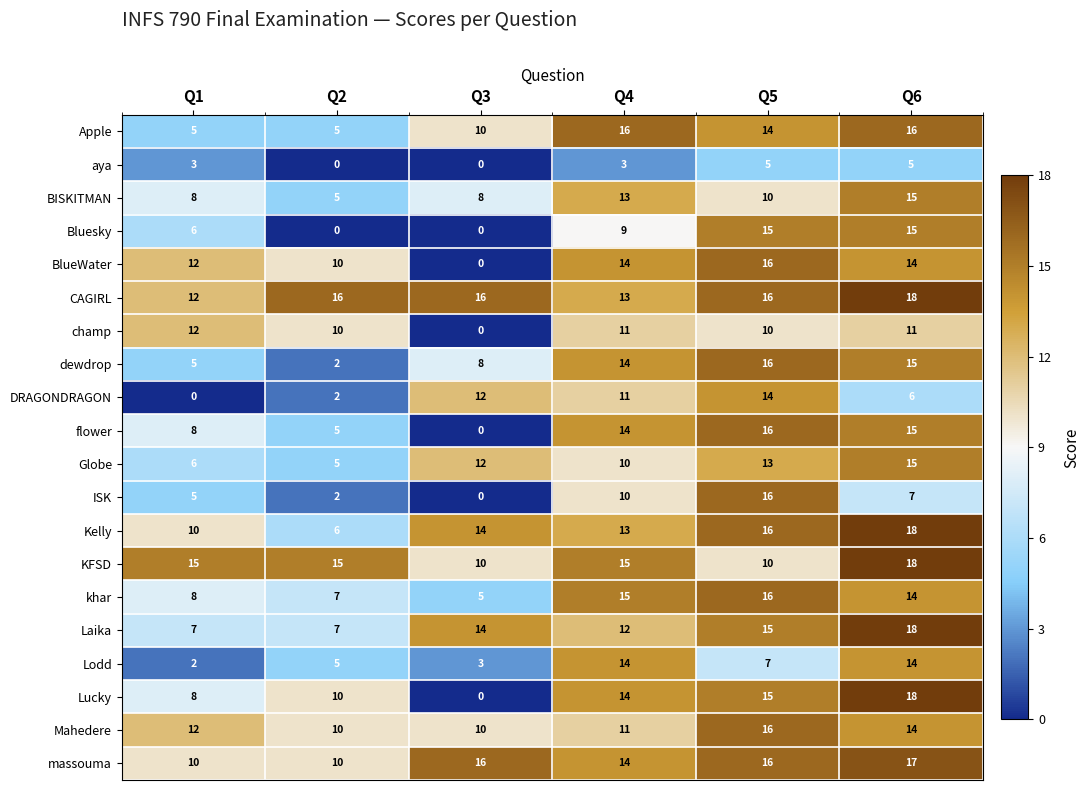

What is the greatest value displayed?

18